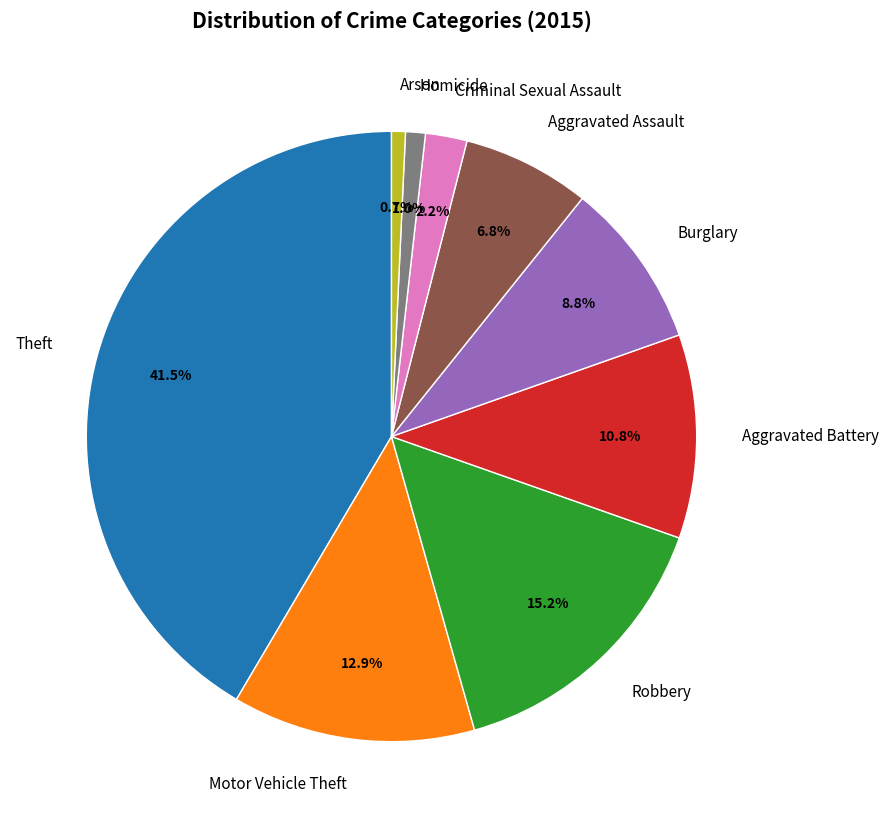

Which has a higher value, Burglary or Aggravated Assault?

Burglary